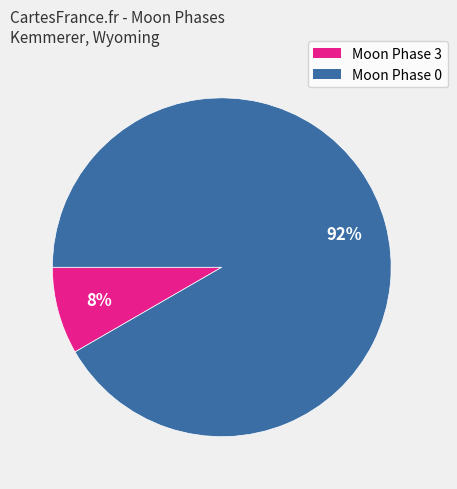

Does any single category account for the majority?

Yes